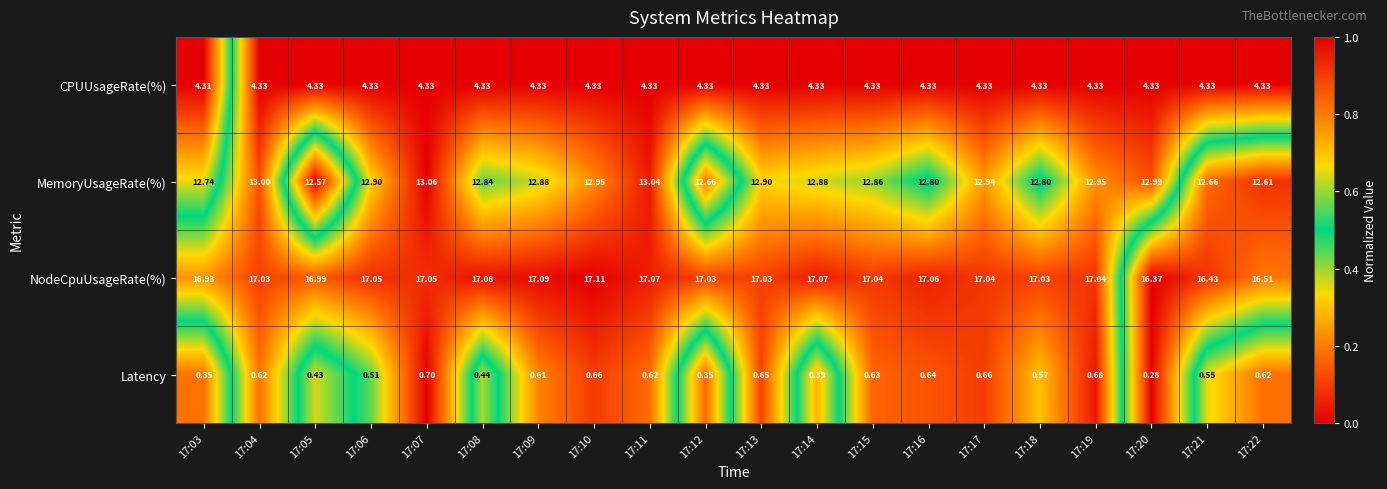

What is the greatest value displayed?

17.1